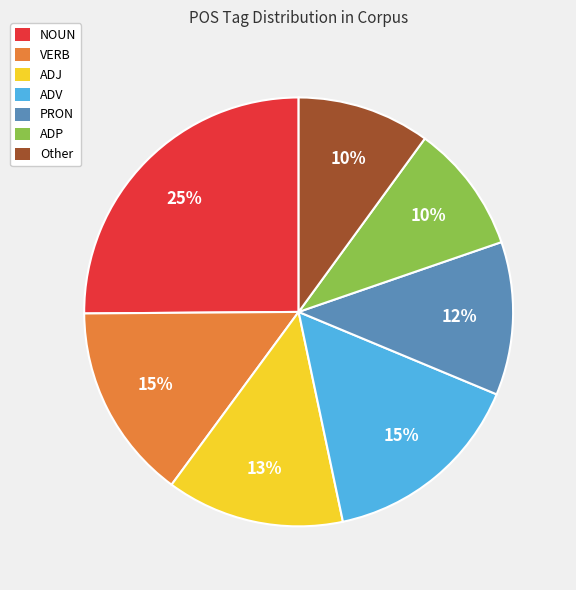

Approximately how many times larger is the value at ADJ compared to Other?

1.3